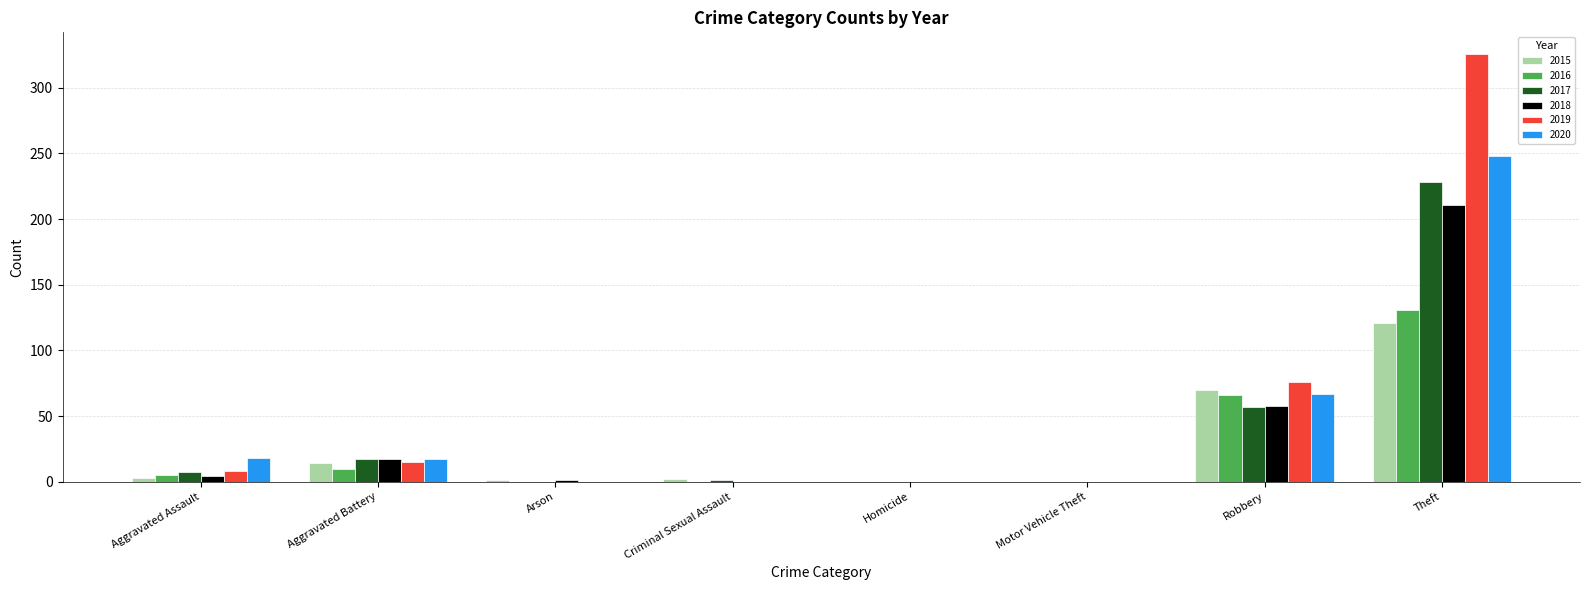

What is the maximum value shown in the chart?

326